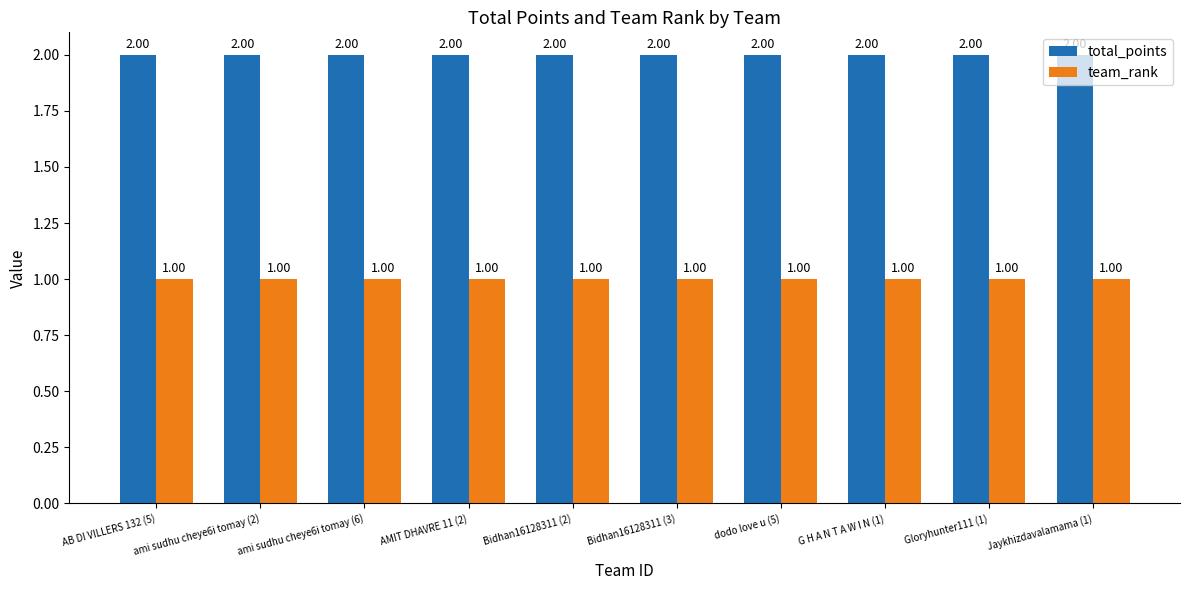

Rank the series by their average value, from lowest to highest.

team_rank, total_points